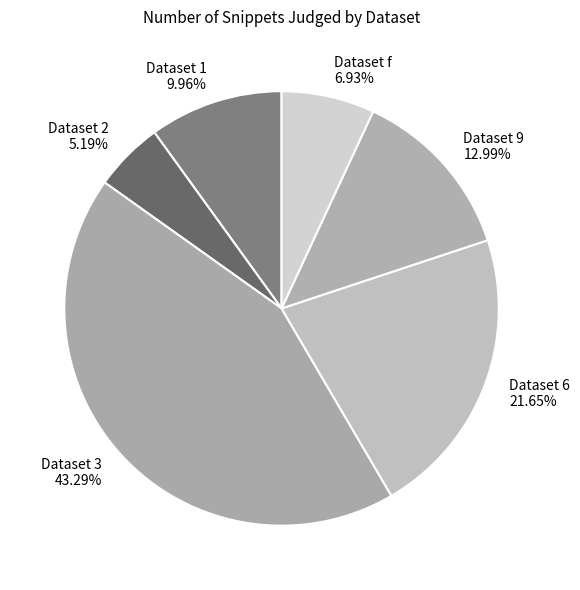

Which has a higher value, Dataset f 6.93% or Dataset 1 9.96%?

Dataset 1 9.96%